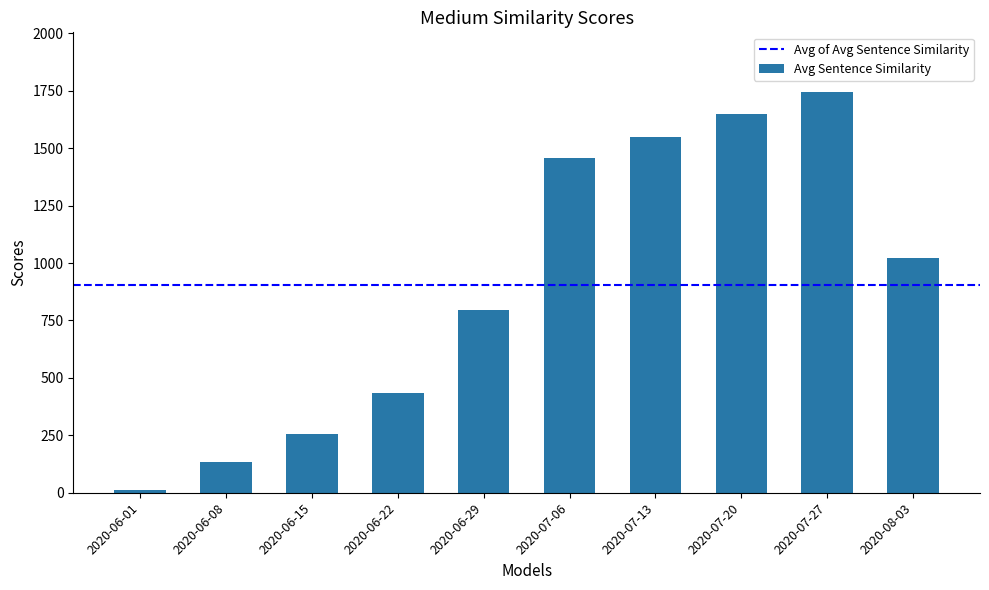

The value at 2020-07-06 is 2399. True or false?

False